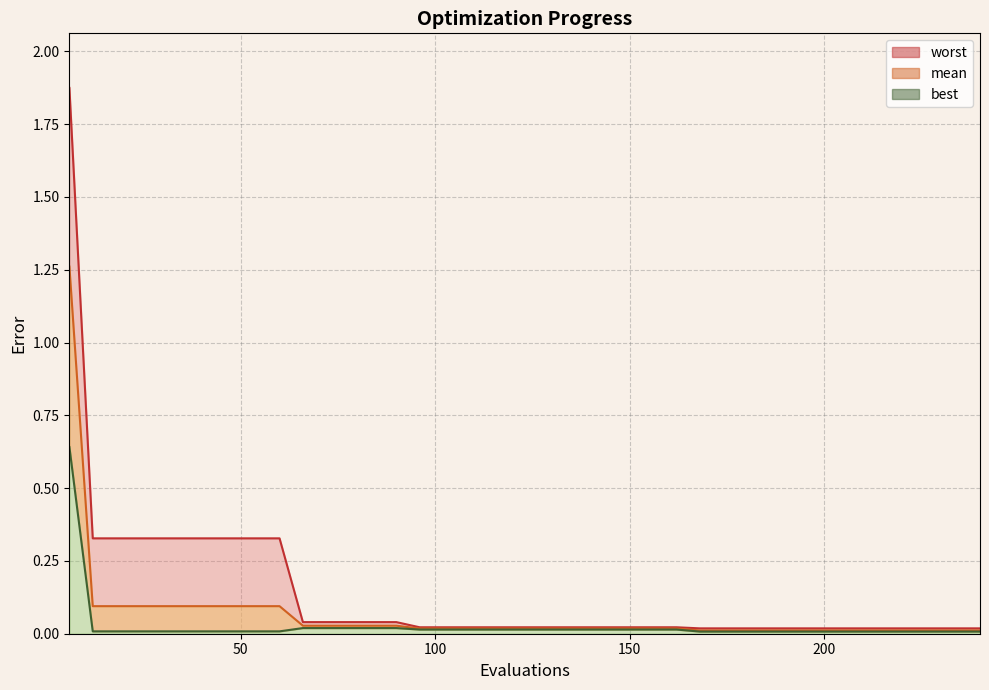

At which category is the sum across all series the highest?

6